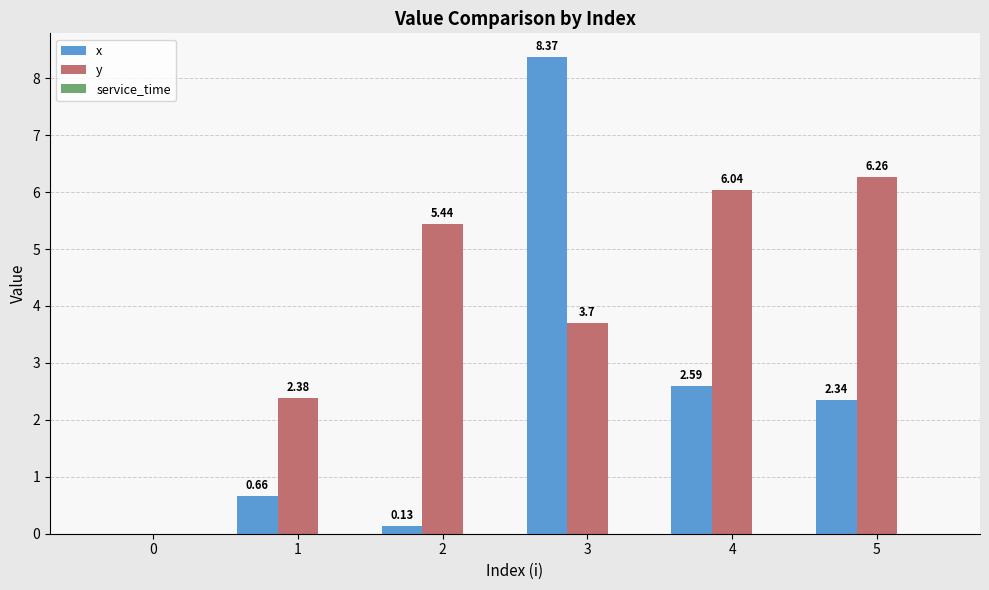

The y series shows 2.9 at 5. True or false?

False